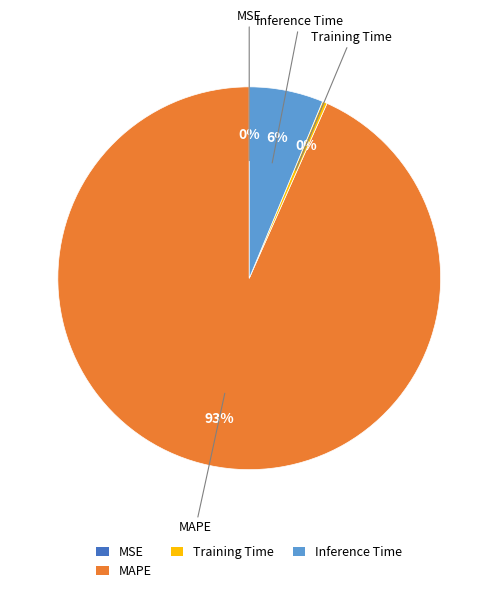

Is there any slice that represents more than half of the pie?

Yes